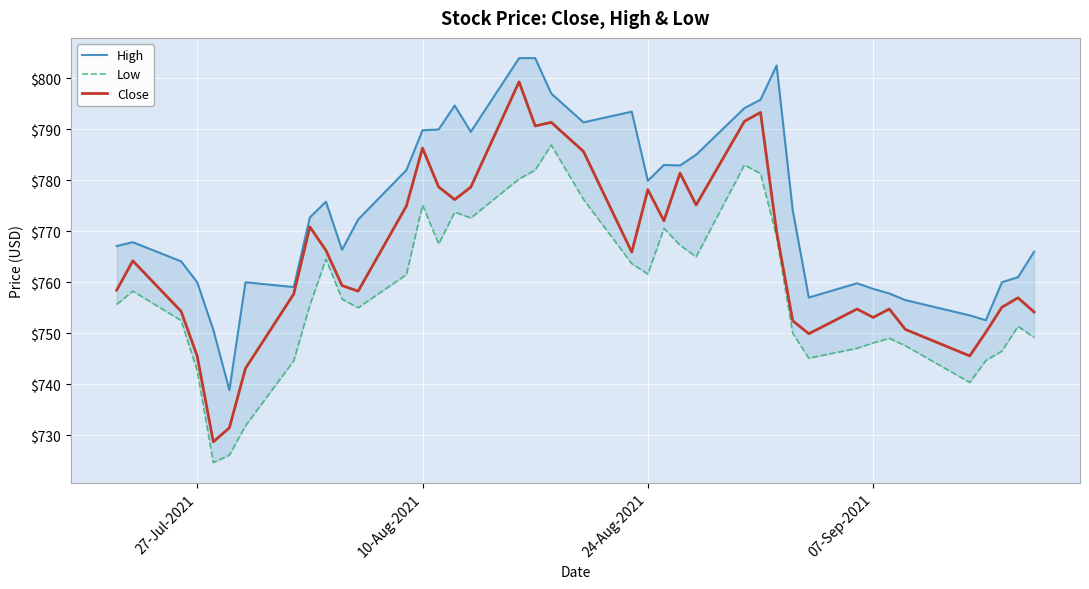

How many values in the Low series exceed 756?

20